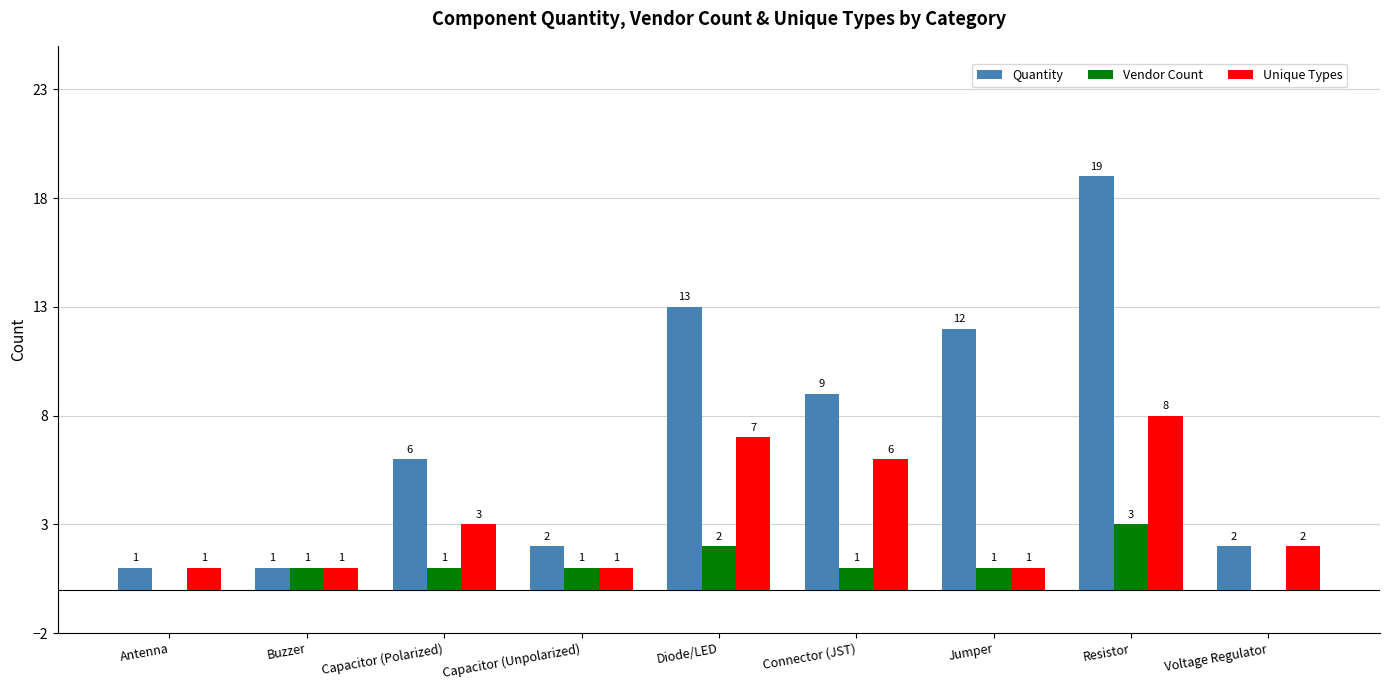

The value of Unique Types at Jumper is 1. True or false?

True